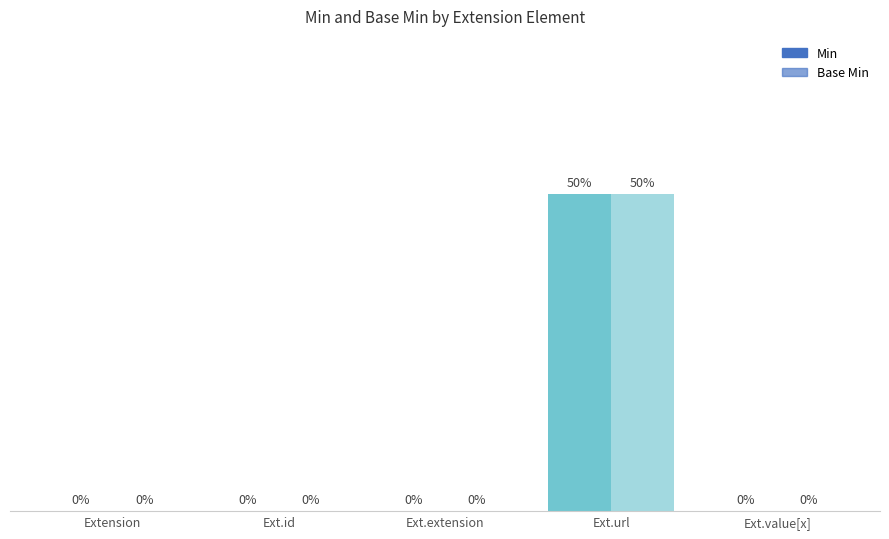

The value of Min at Ext.extension is 0. True or false?

True